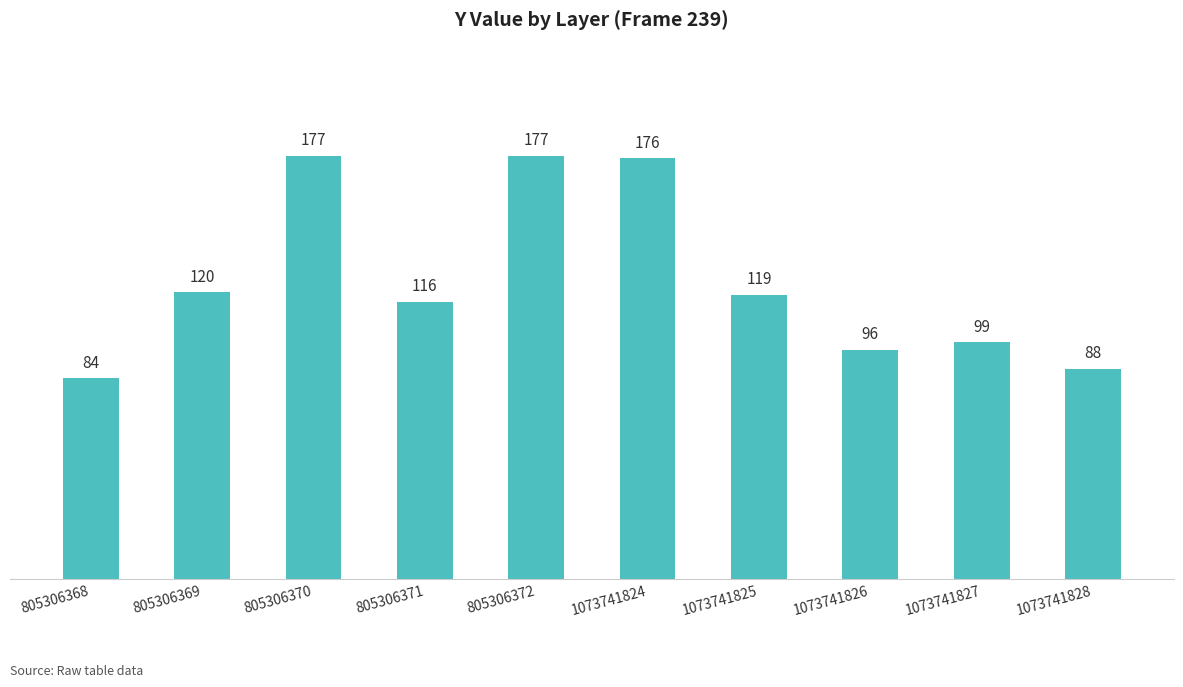

True or false: the data shows 142 at 1073741828.

False